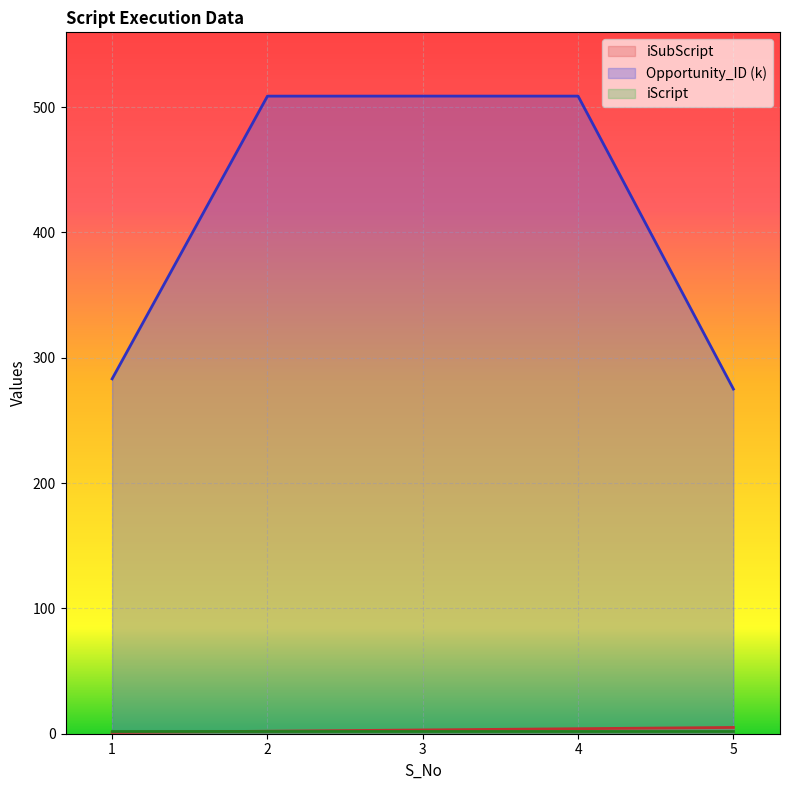

Which series has the widest spread of values?

Opportunity_ID (k)